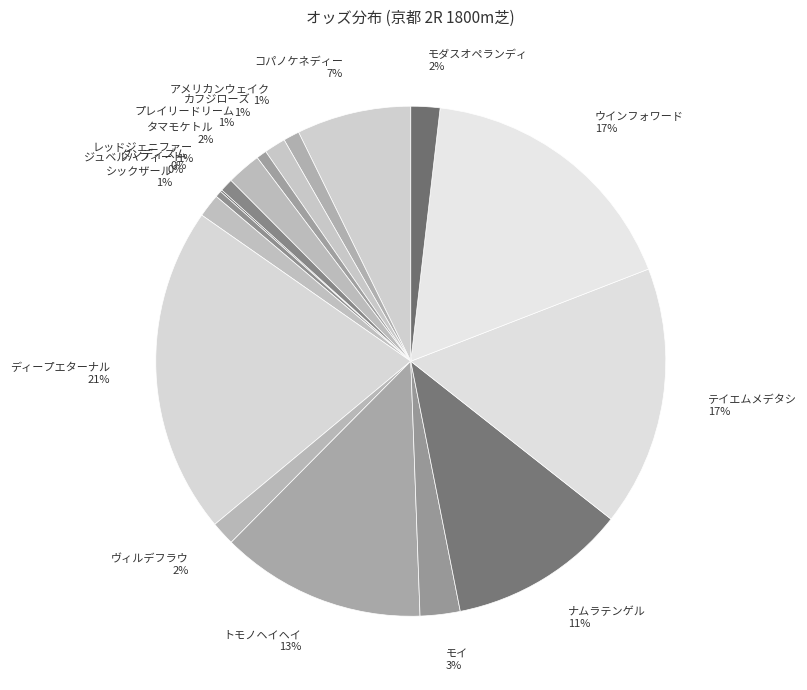

To the nearest percent, what is the average slice percentage?

6%